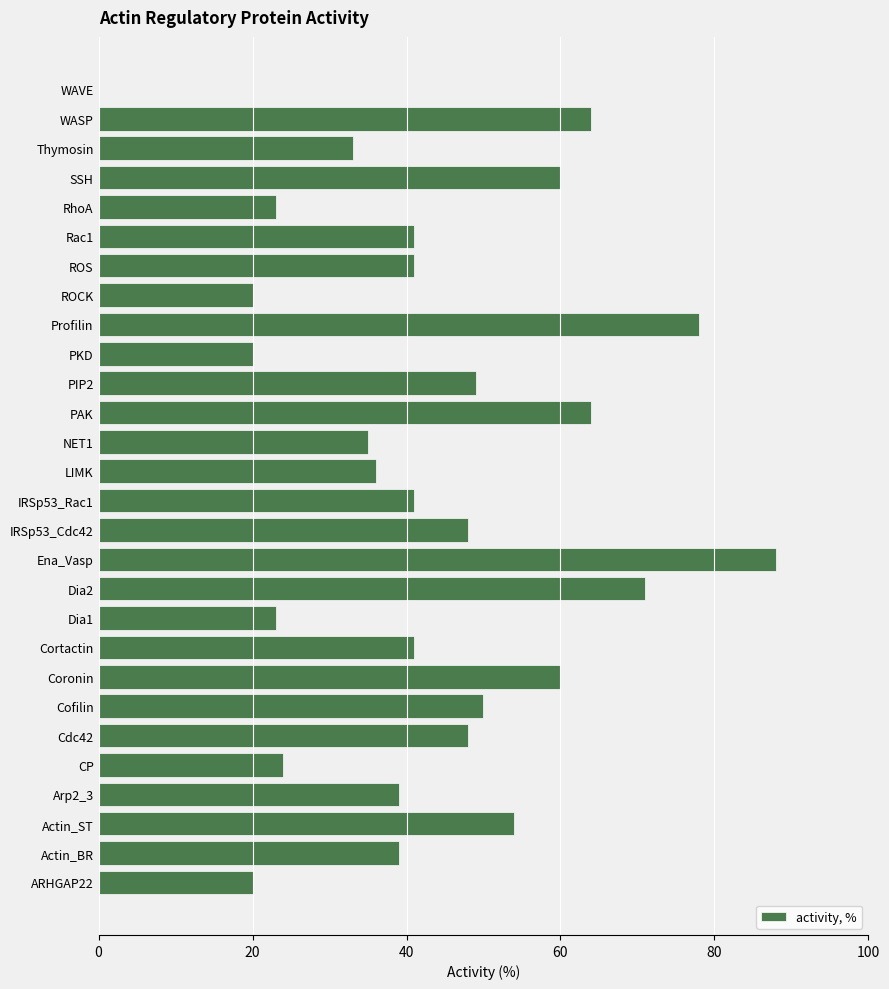

What is the sum of the values at Dia2 and Thymosin?

104